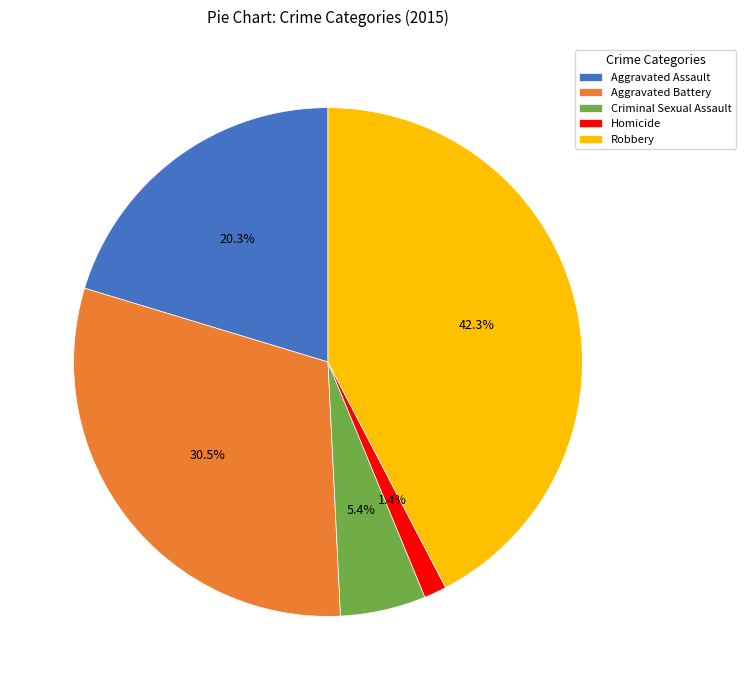

To the nearest percent, what is the combined percentage of Homicide and Aggravated Assault?

22%